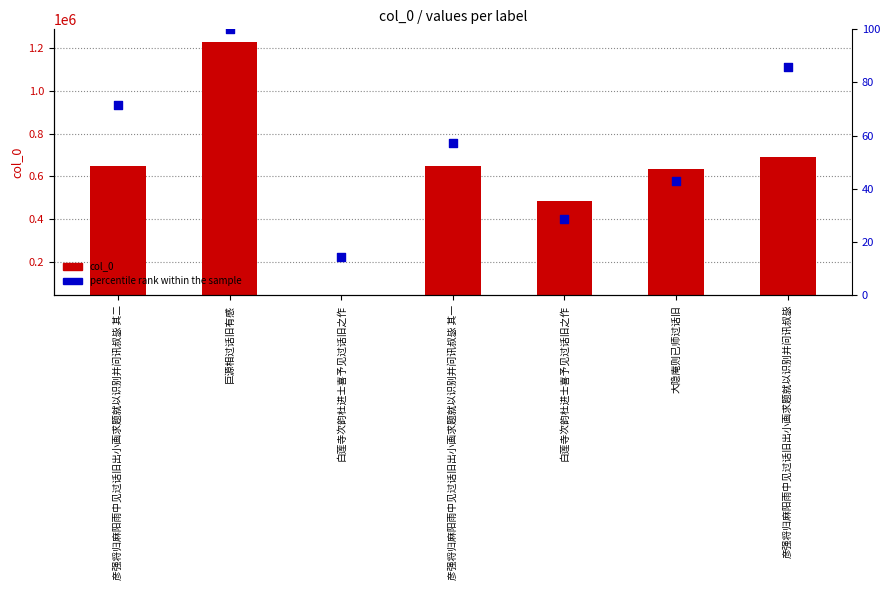

Is the value of percentile rank within the sample at 彦强将归麻阳雨中见过话旧出小画求题就以识别并问讯叔毖 其二 greater than the value of col_0 at 巨源相过话旧有感?

No